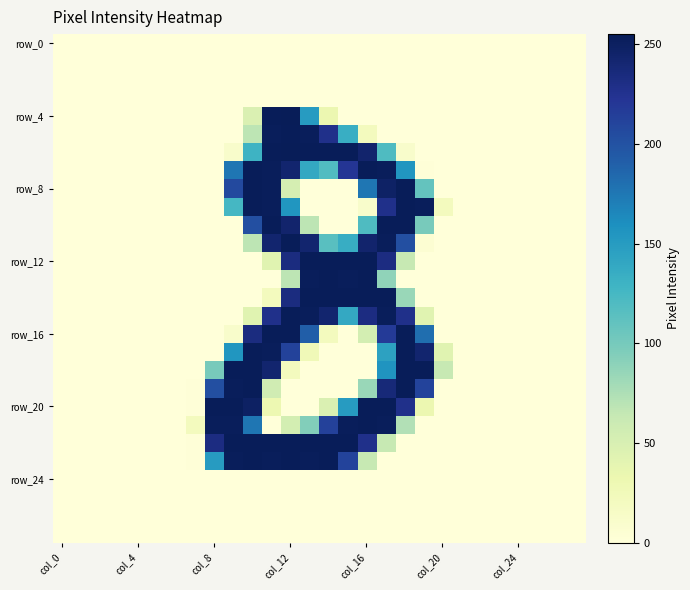

At which category is the sum across all series the highest?

11